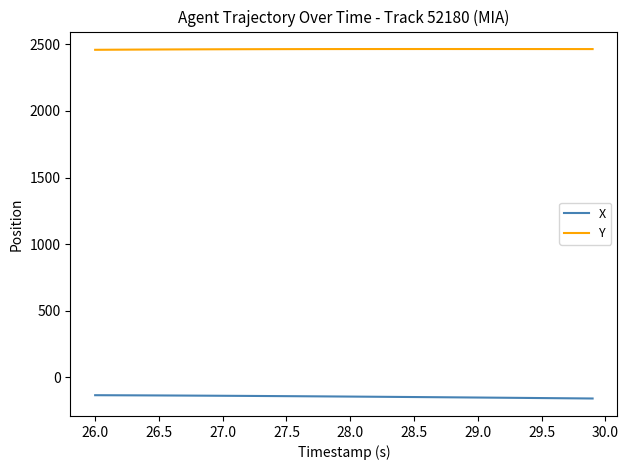

What is the minimum value shown in the chart?

-157.6